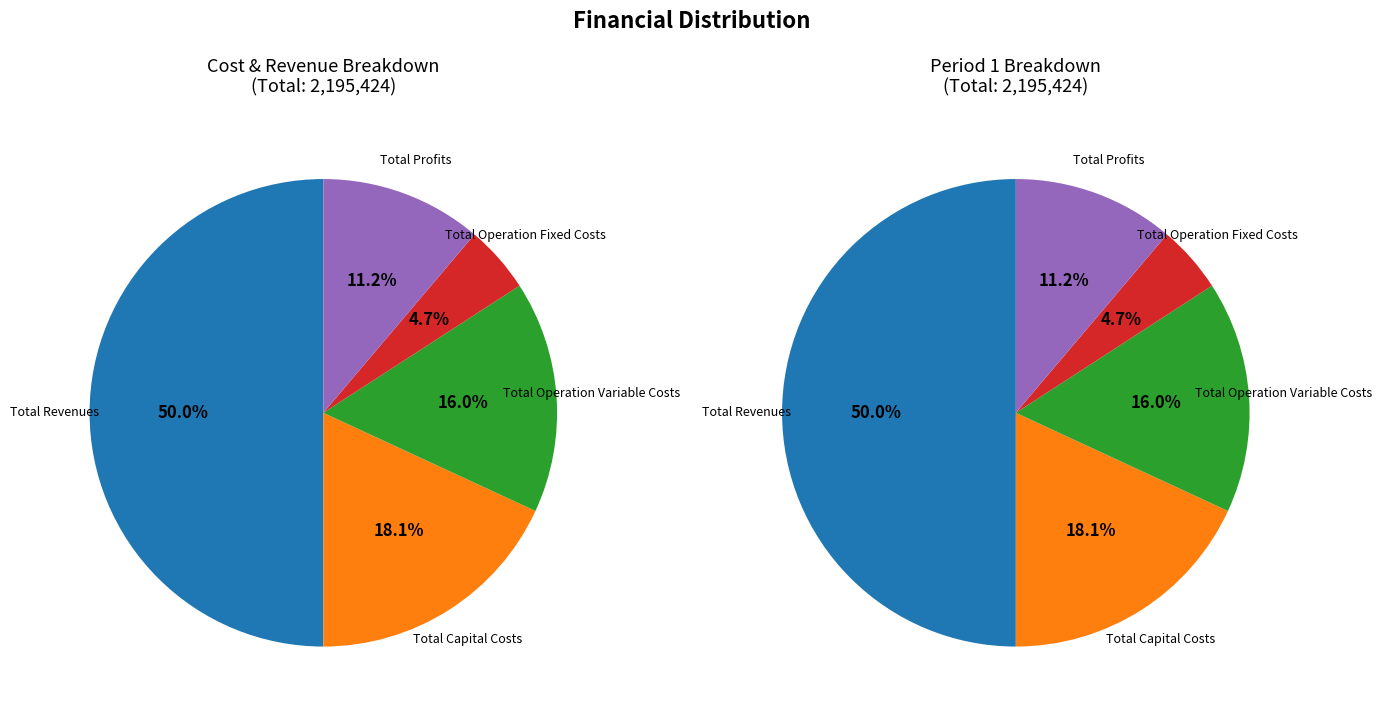

What percentage is NOT represented by Total Operation Fixed Costs?

95.3%